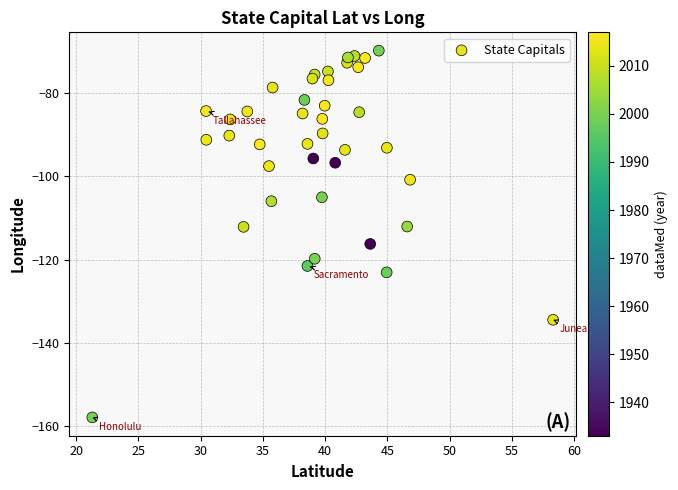

What is the range of Y values (max minus min)?

88.1